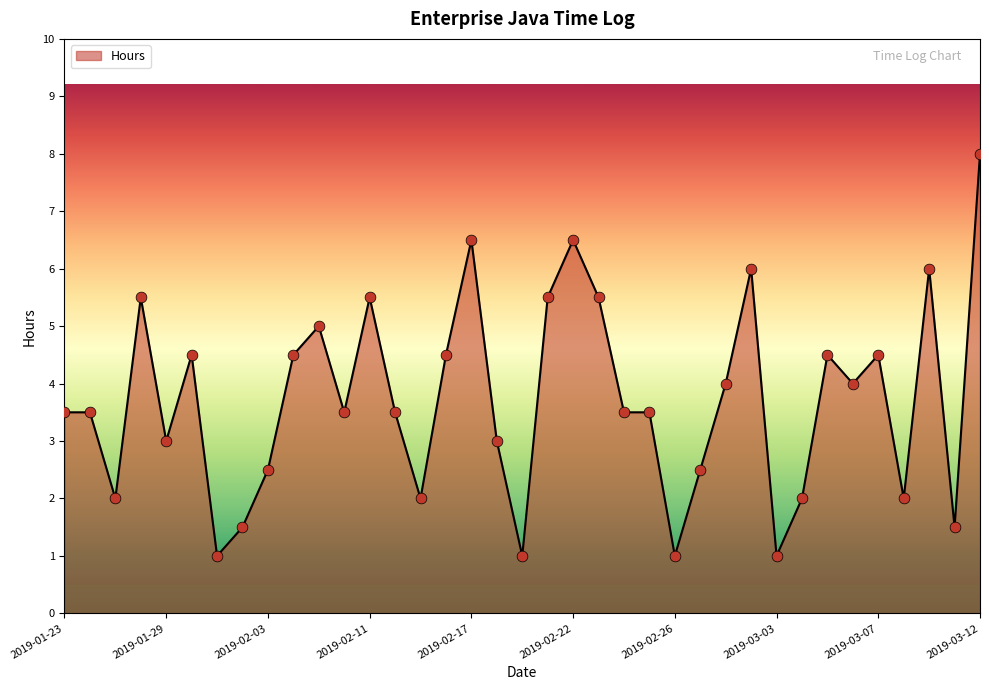

What is the greatest value displayed?

8.0